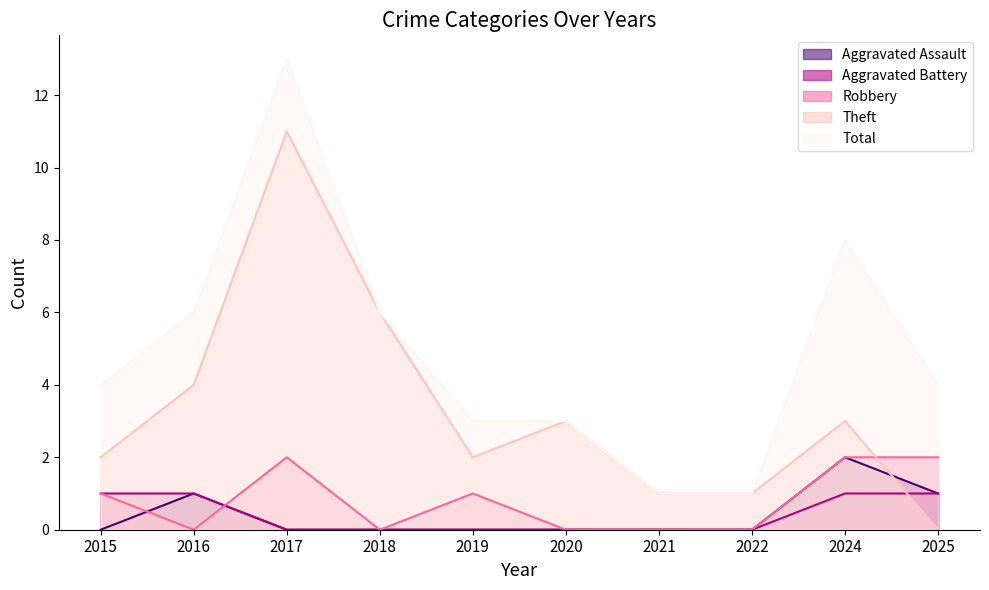

True or false: Total and Robbery intersect in this chart.

False